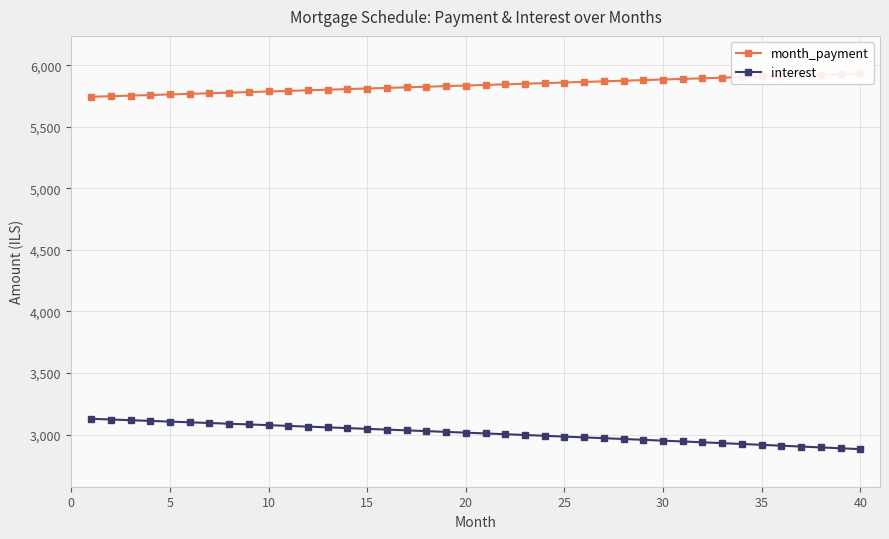

How many data points in interest are less than 3015?

20